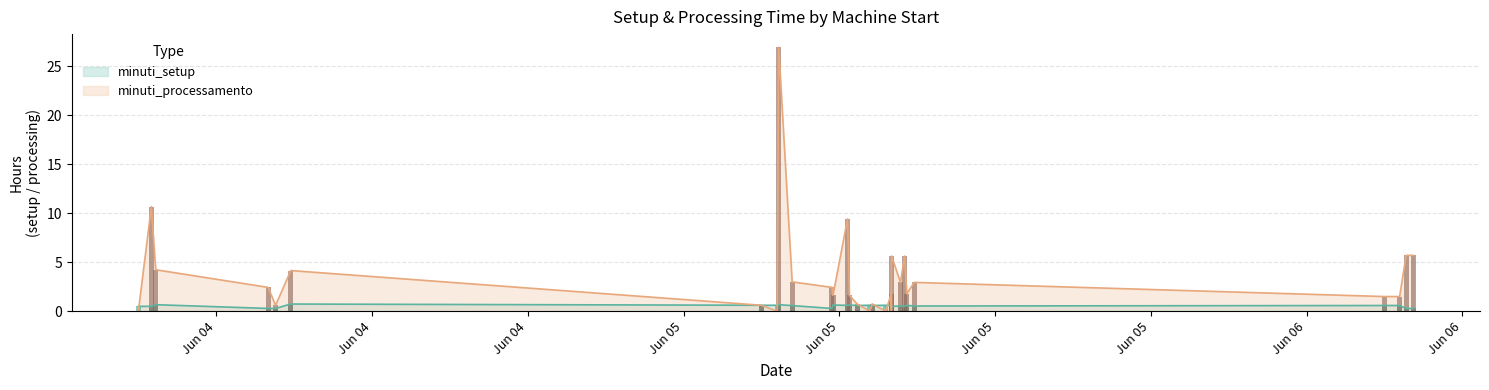

What is the difference between the highest and lowest values at 2025-06-05 12:00:00?

1.2